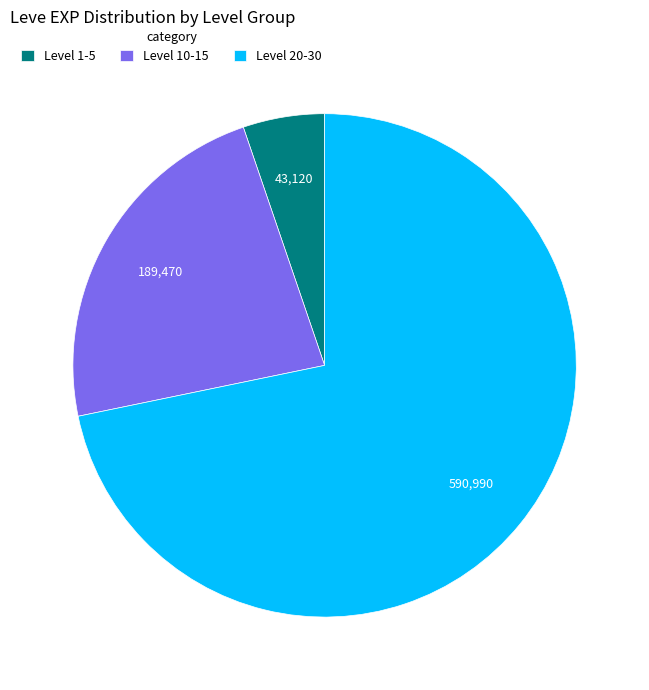

What is the largest slice in the pie chart?

Level 20-30